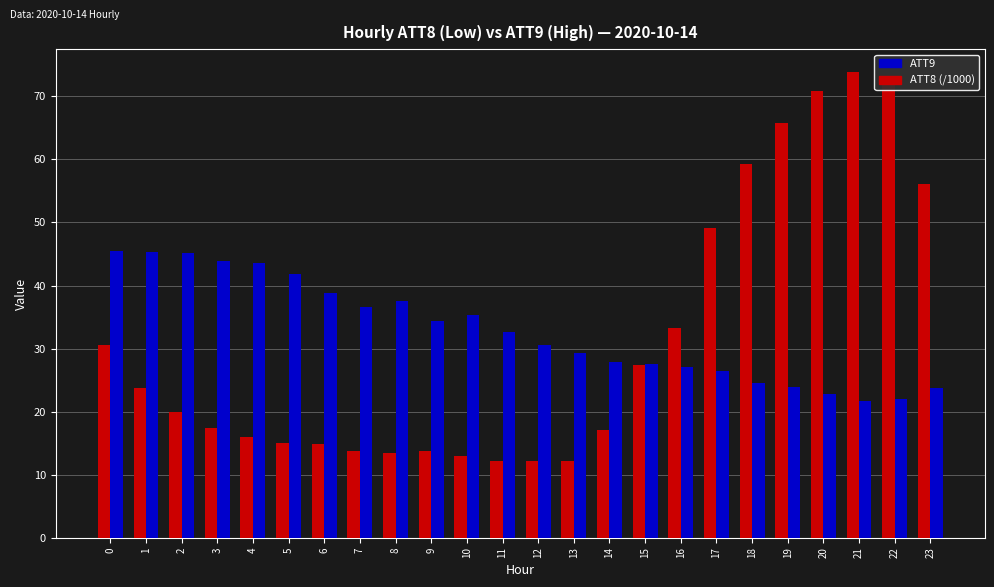

Which series changed the most between 15 and 18?

ATT8 (/1000)